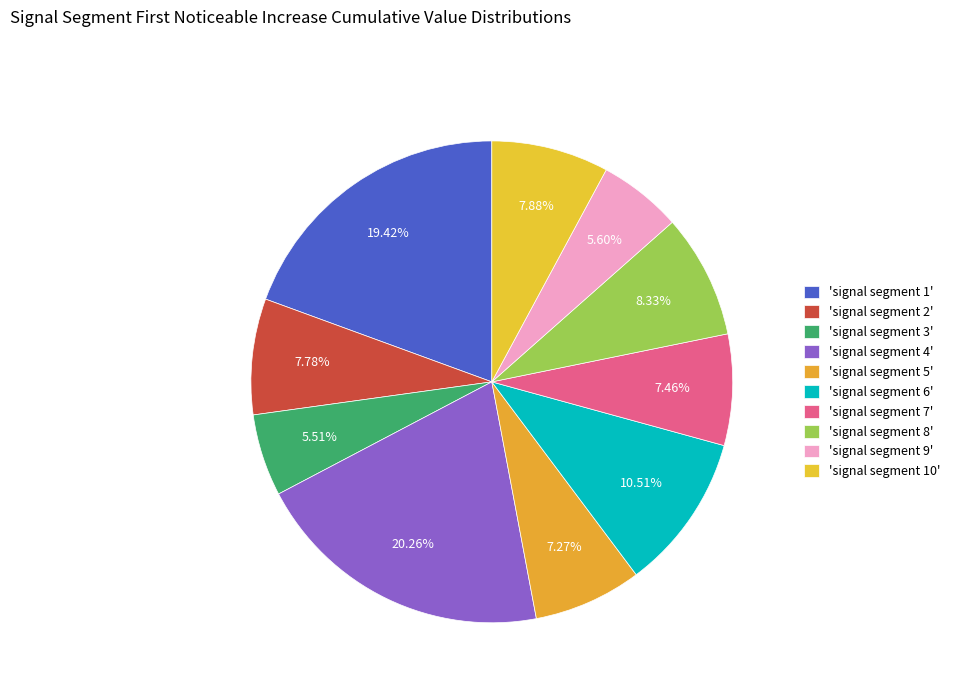

How many slices are in this pie chart?

10